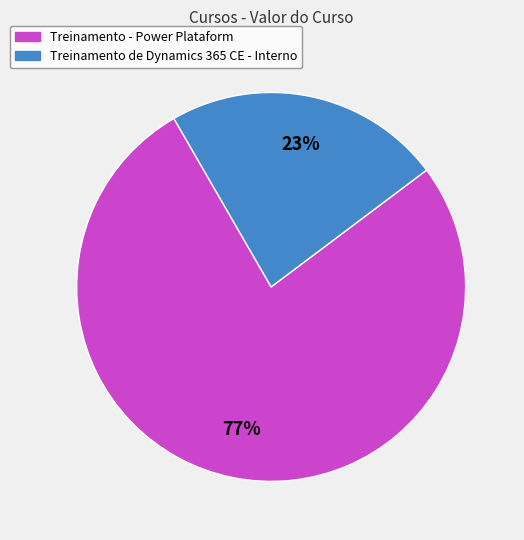

What percentage is the Treinamento de Dynamics 365 CE - Interno slice, to the nearest percent?

23%